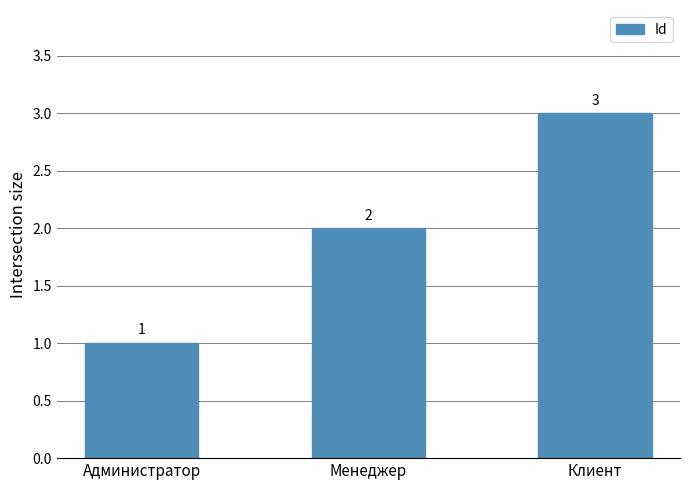

The value at Менеджер is 2. True or false?

True